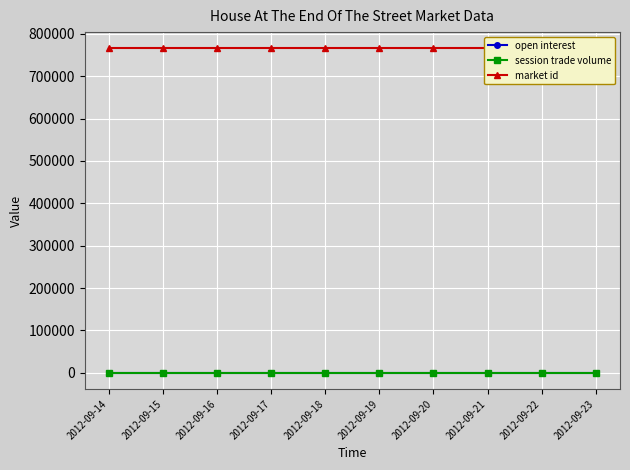

Reading left to right, list all the values displayed in this chart.

open interest: 0	0	0	0	0	0	0	0	0	0
session trade volume: 0	0	0	0	0	0	0	0	0	0
market id: 765582	765582	765582	765582	765582	765582	765582	765582	765582	765582